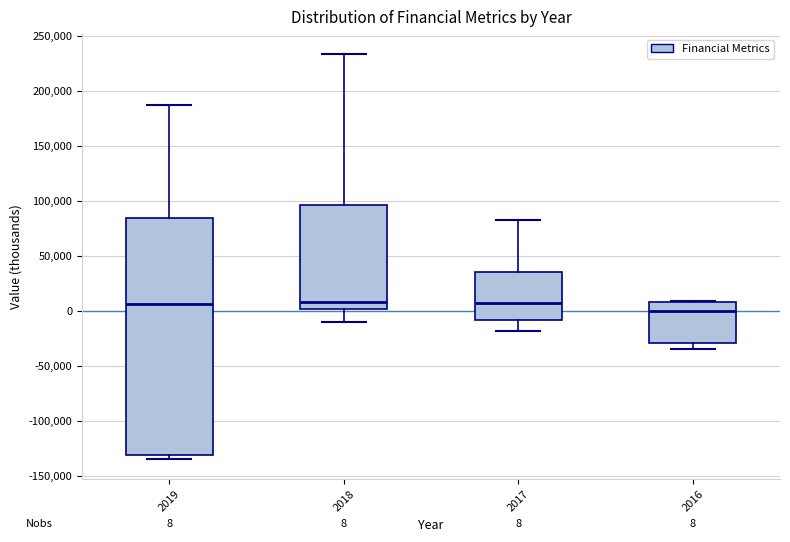

Comparing the boxes themselves (not the whiskers), which one is the tallest?

2019